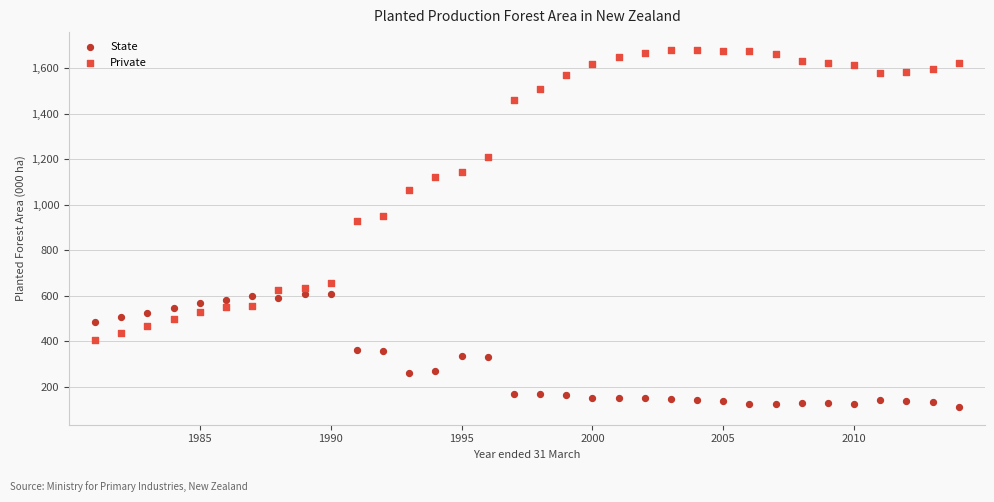

Which series has the largest Y range (max minus min)?

Private